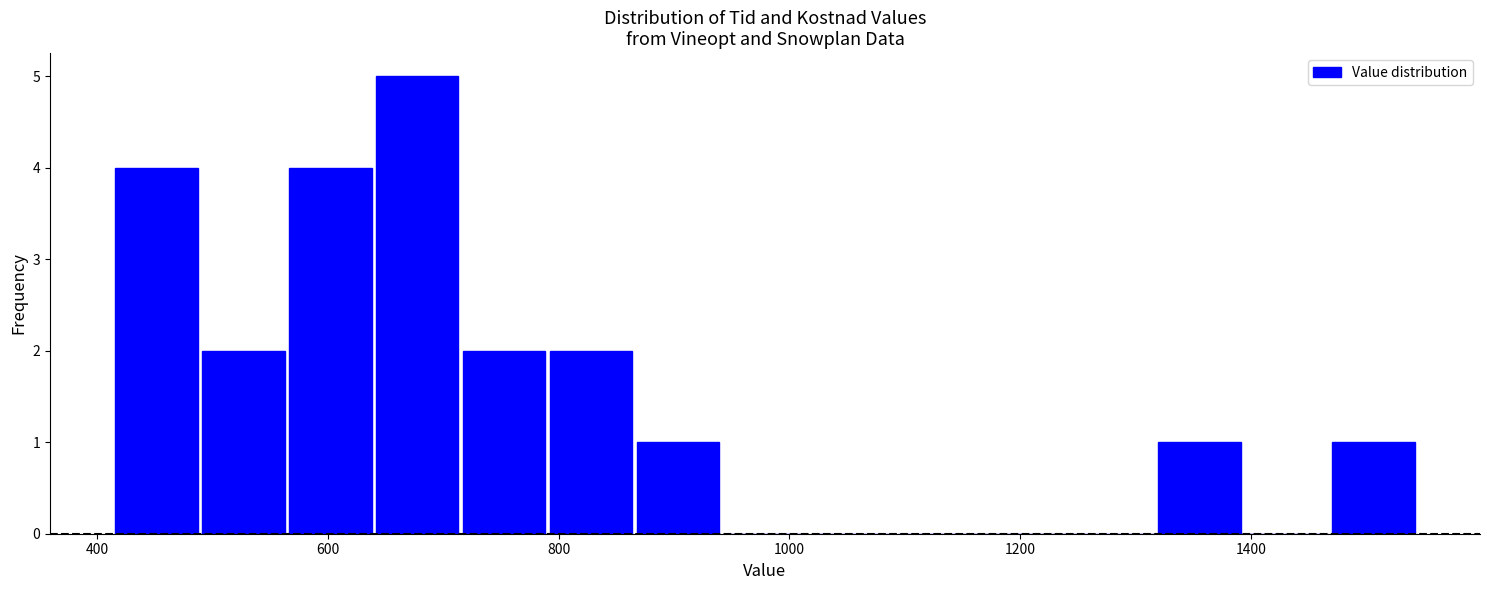

Read against the x-axis, roughly where is the centre of the tallest bar?

680